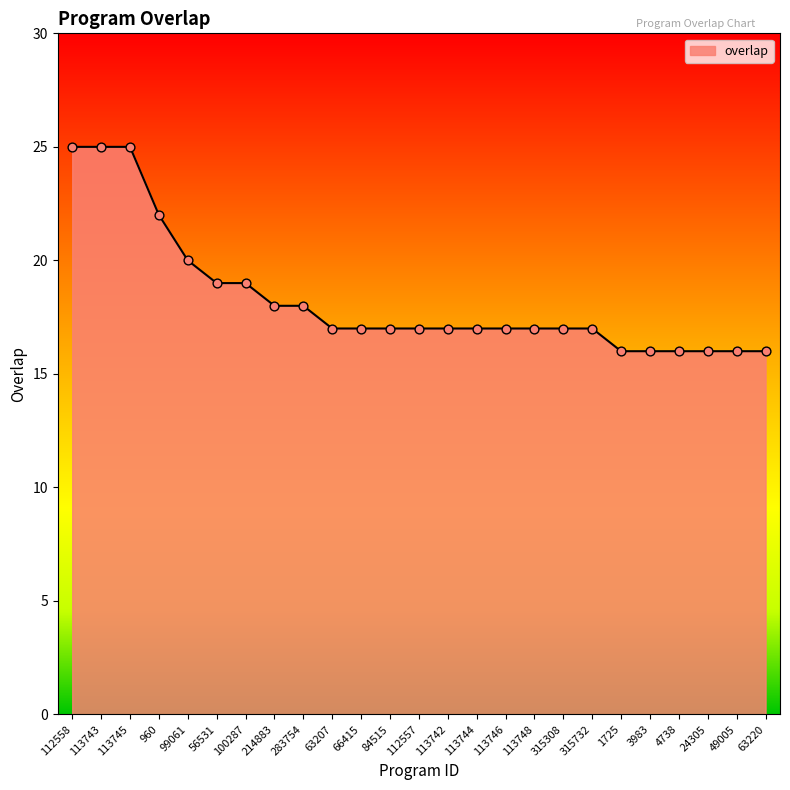

What is the change in value from 100287 to 113744?

-2